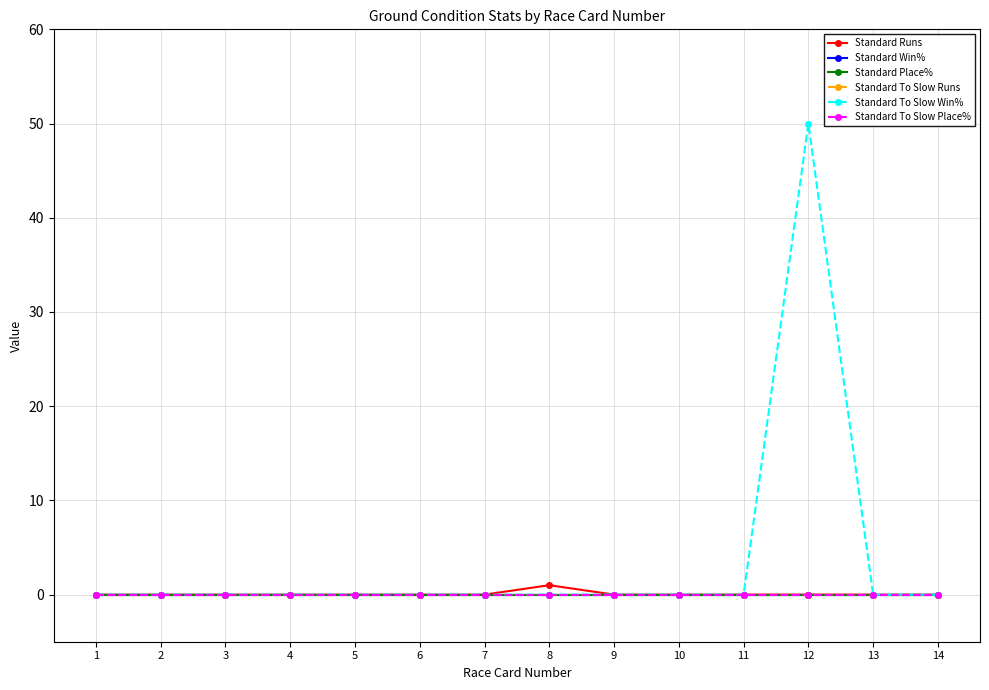

Does the chart have visible grid lines?

Yes